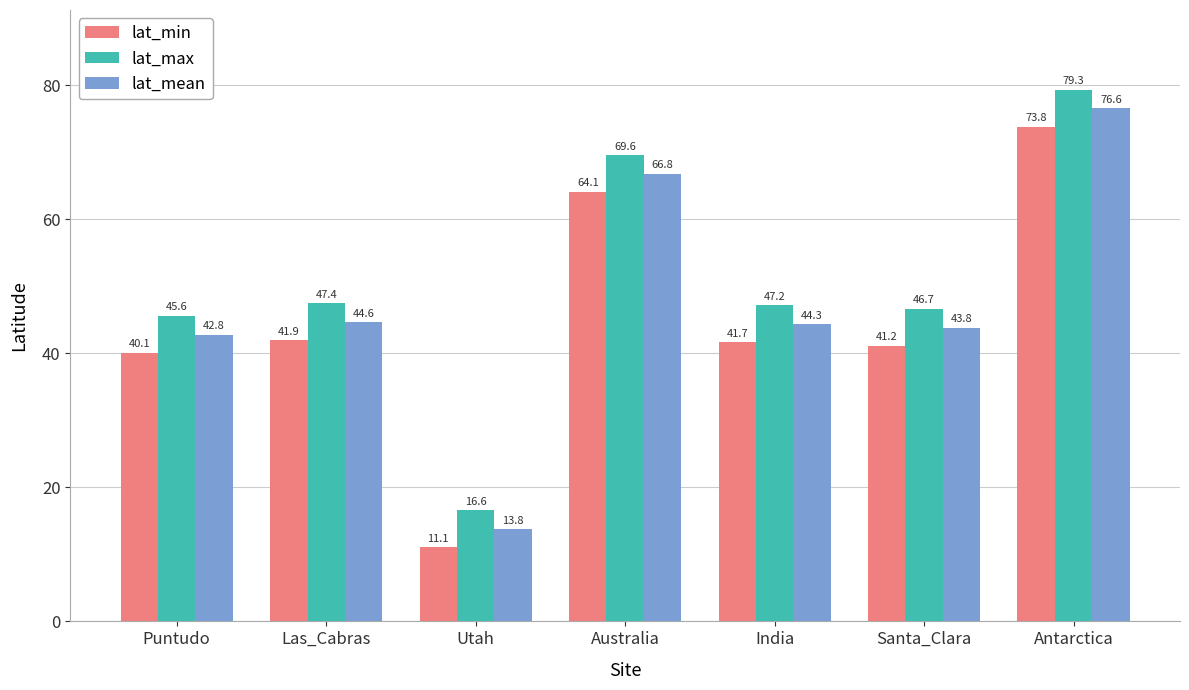

What is the maximum value for lat_min?

73.8